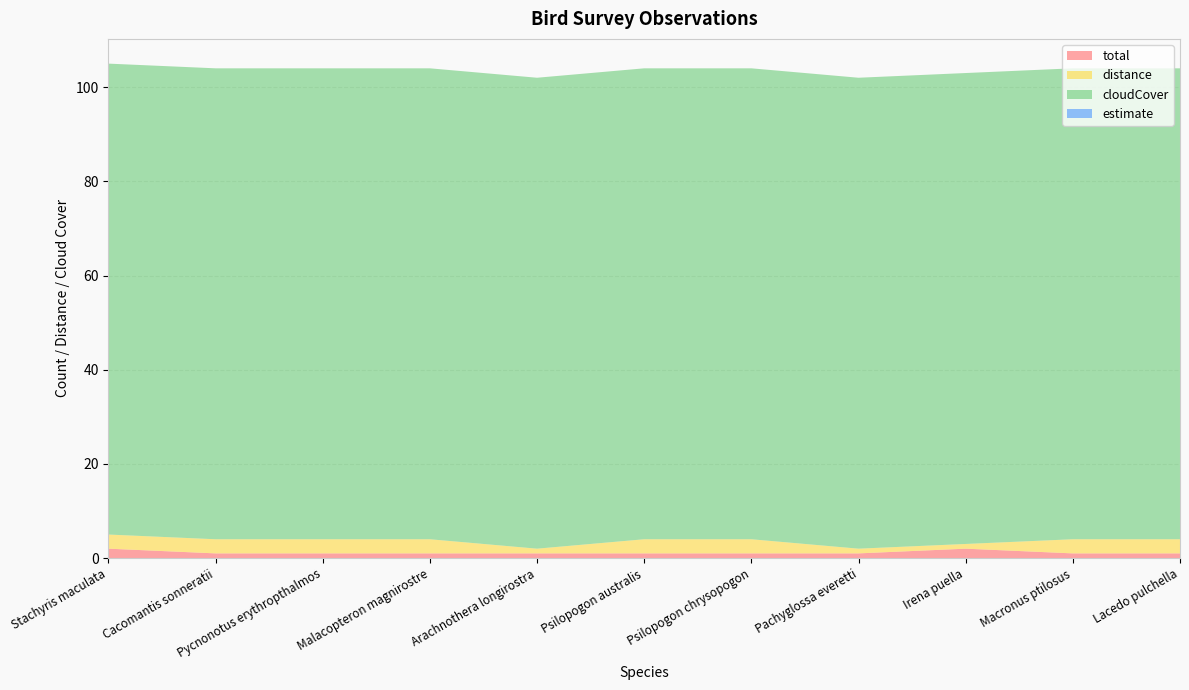

Reading left to right, extract all data points from this chart.

total: 2	1	1	1	1	1	1	1	2	1	1
distance: 3	3	3	3	1	3	3	1	1	3	3
cloudCover: 100	100	100	100	100	100	100	100	100	100	100
estimate: 0	0	0	0	0	0	0	0	0	0	0